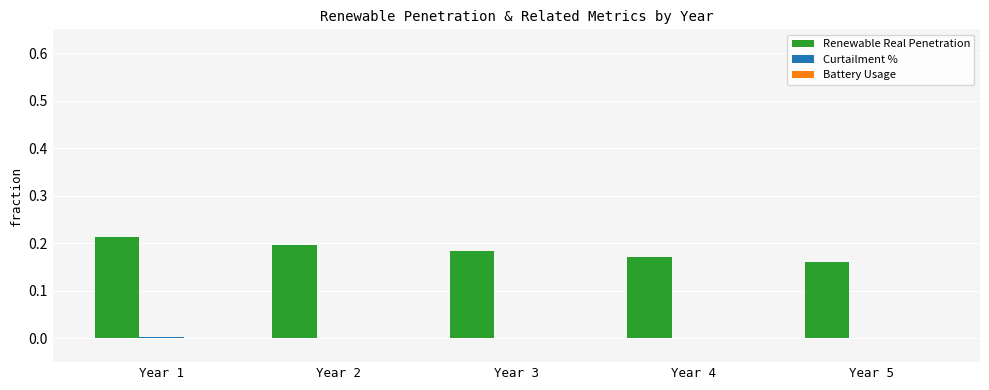

What is the sum of all Renewable Real Penetration values?

0.9